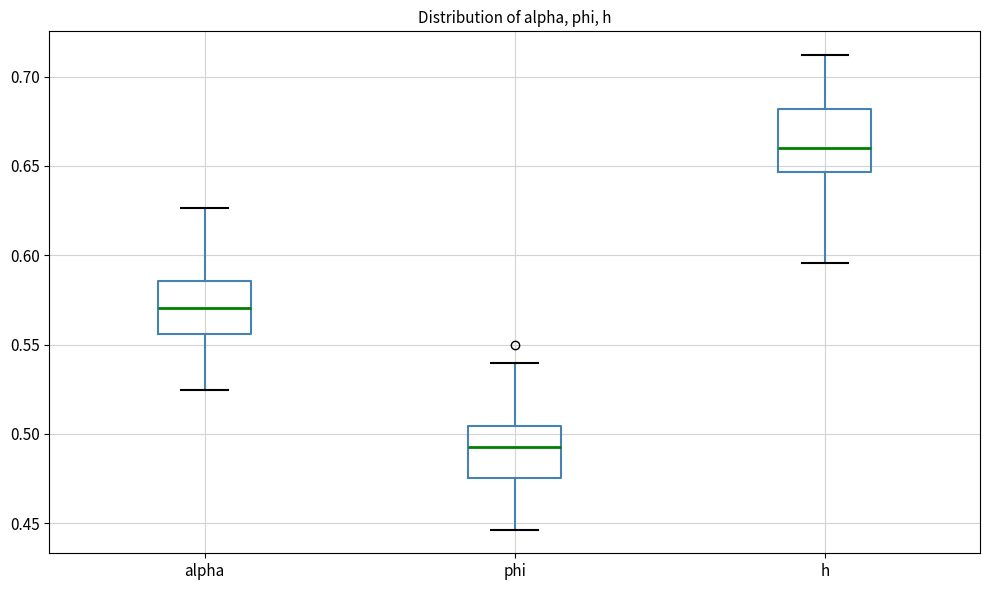

Reading left to right, read every box against the y-axis: the position of its median line, the range the box covers, and the ends of its whiskers. The values are not printed on the chart, so give them approximately, as read against the axis.

alpha: median 0.570, box 0.555 to 0.585, whiskers 0.525 to 0.625
phi: median 0.490, box 0.475 to 0.505, whiskers 0.445 to 0.540
h: median 0.660, box 0.645 to 0.680, whiskers 0.595 to 0.710